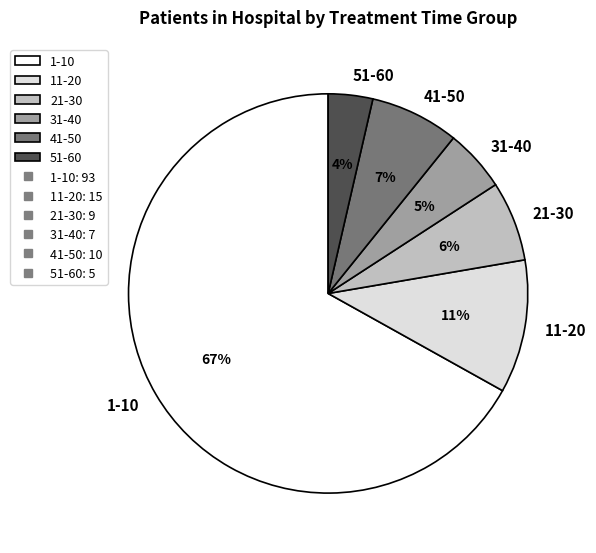

How many segments does this pie chart have?

6